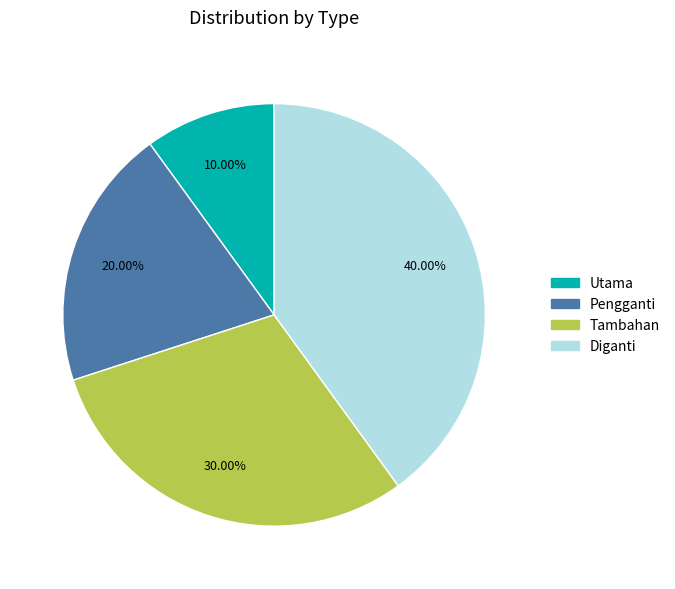

True or false: Utama accounts for 1% of the total.

False